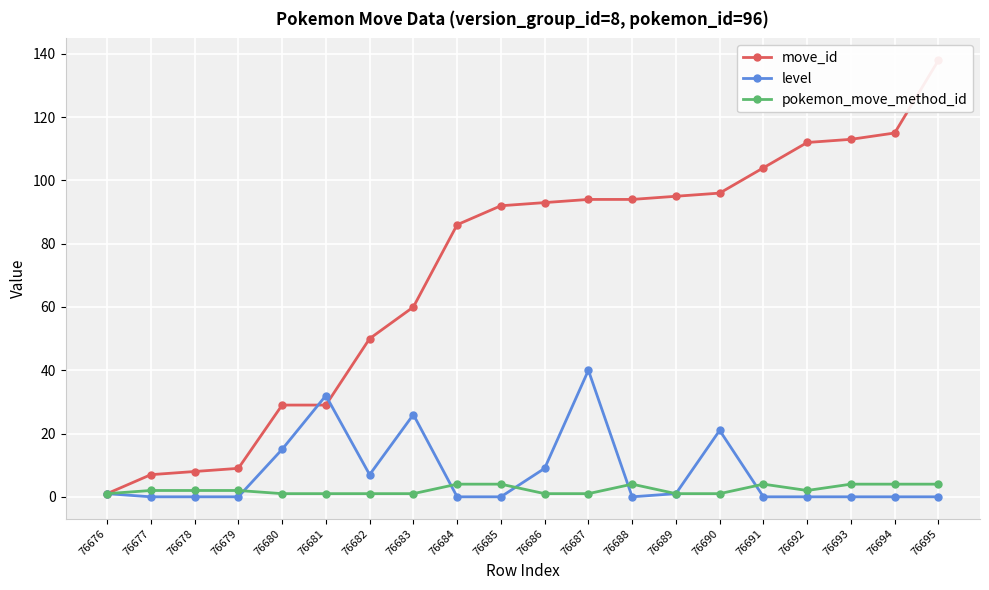

What is the approximate value of level at 76690, to the nearest 5?

20